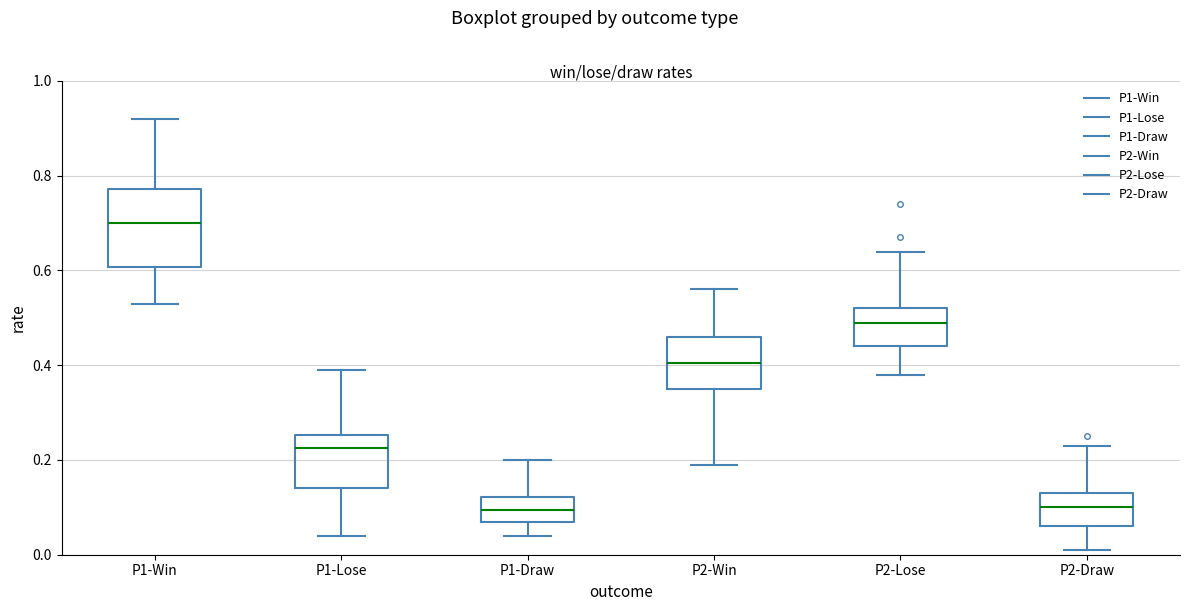

Reading left to right, read every box against the y-axis: the position of its median line, the range the box covers, and the ends of its whiskers. The values are not printed on the chart, so give them approximately, as read against the axis.

P1-Win: median 0.70, box 0.60 to 0.78, whiskers 0.54 to 0.92
P1-Lose: median 0.22, box 0.14 to 0.26, whiskers 0.04 to 0.40
P1-Draw: median 0.10, box 0.08 to 0.12, whiskers 0.04 to 0.20
P2-Win: median 0.40, box 0.36 to 0.46, whiskers 0.20 to 0.56
P2-Lose: median 0.50, box 0.44 to 0.52, whiskers 0.38 to 0.64
P2-Draw: median 0.10, box 0.06 to 0.14, whiskers 0.02 to 0.24